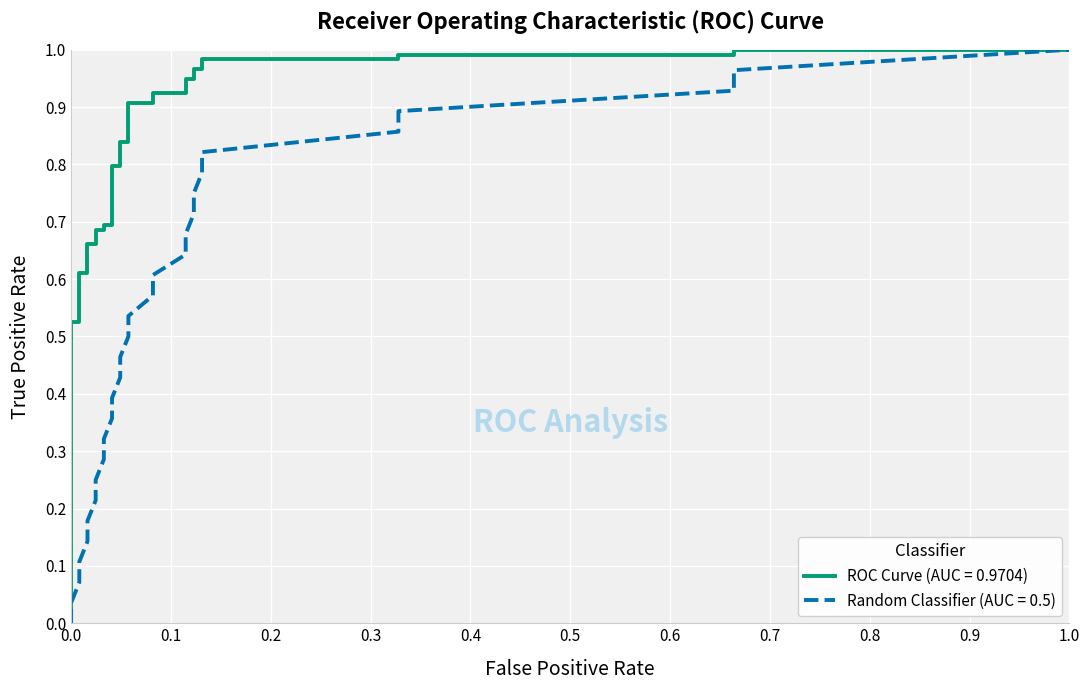

True or false: Random Classifier (AUC = 0.5) has more than 0 interior local peaks.

False